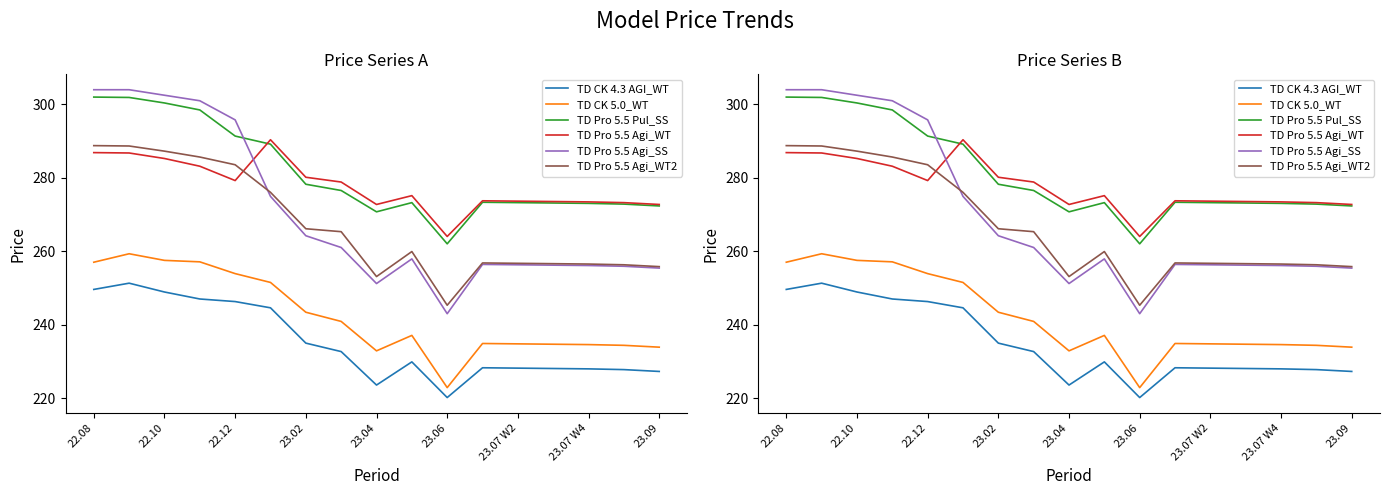

What is the lowest value of the TD CK 5.0_WT series?

222.9